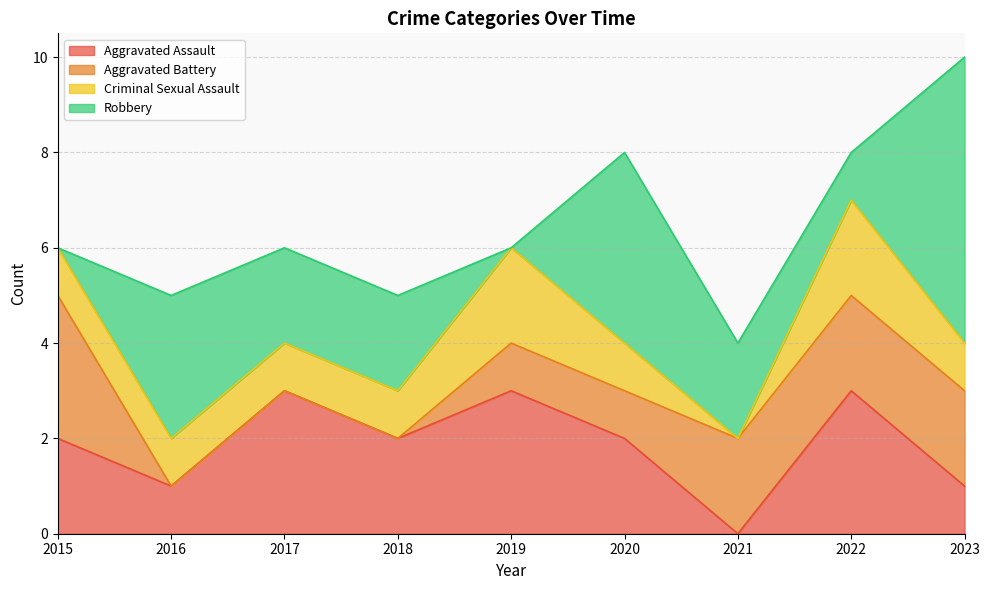

At which category does Aggravated Assault reach its first local peak?

2017